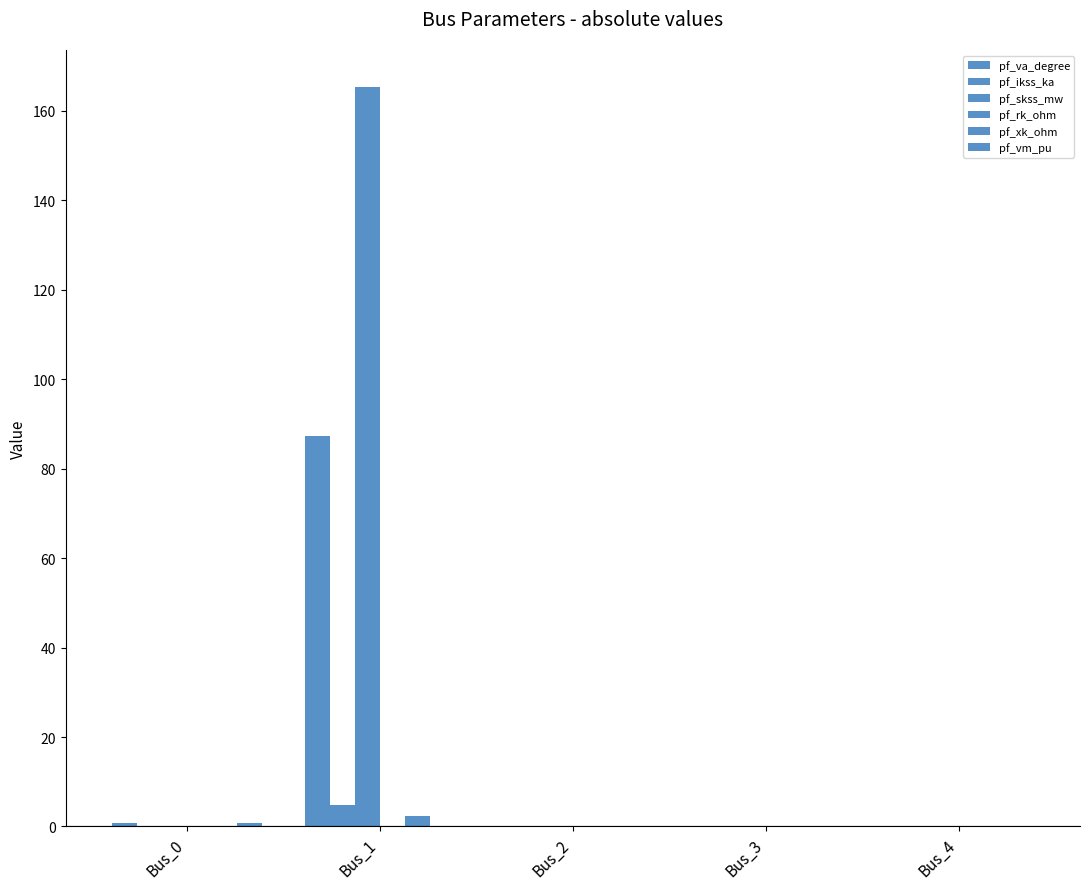

How many bars are there in total?

30